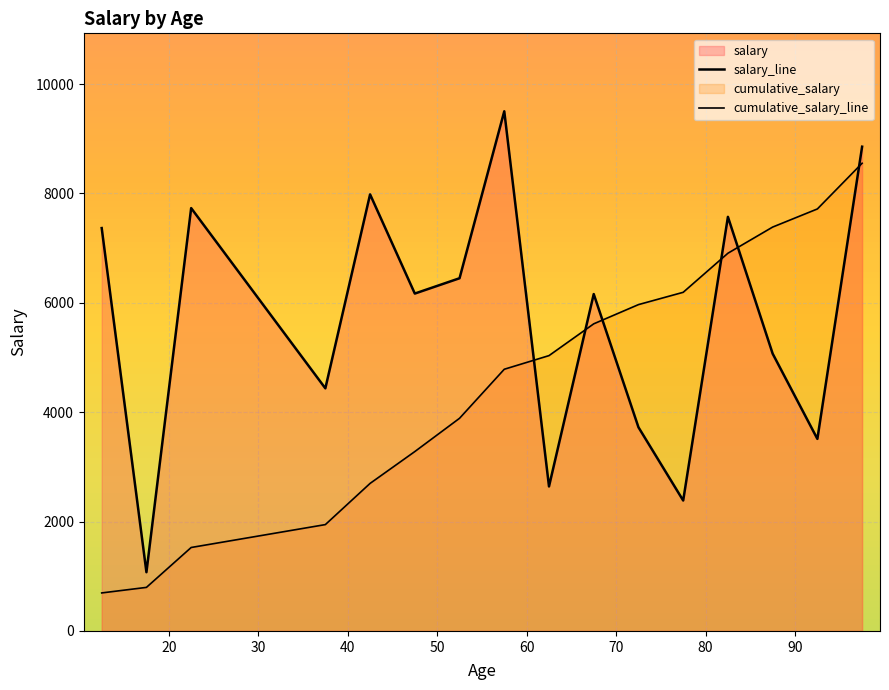

Does the chart have visible grid lines?

Yes